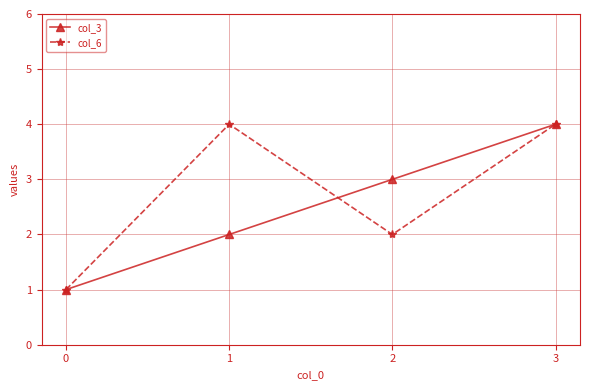

Which series has the largest total across all categories?

col_6